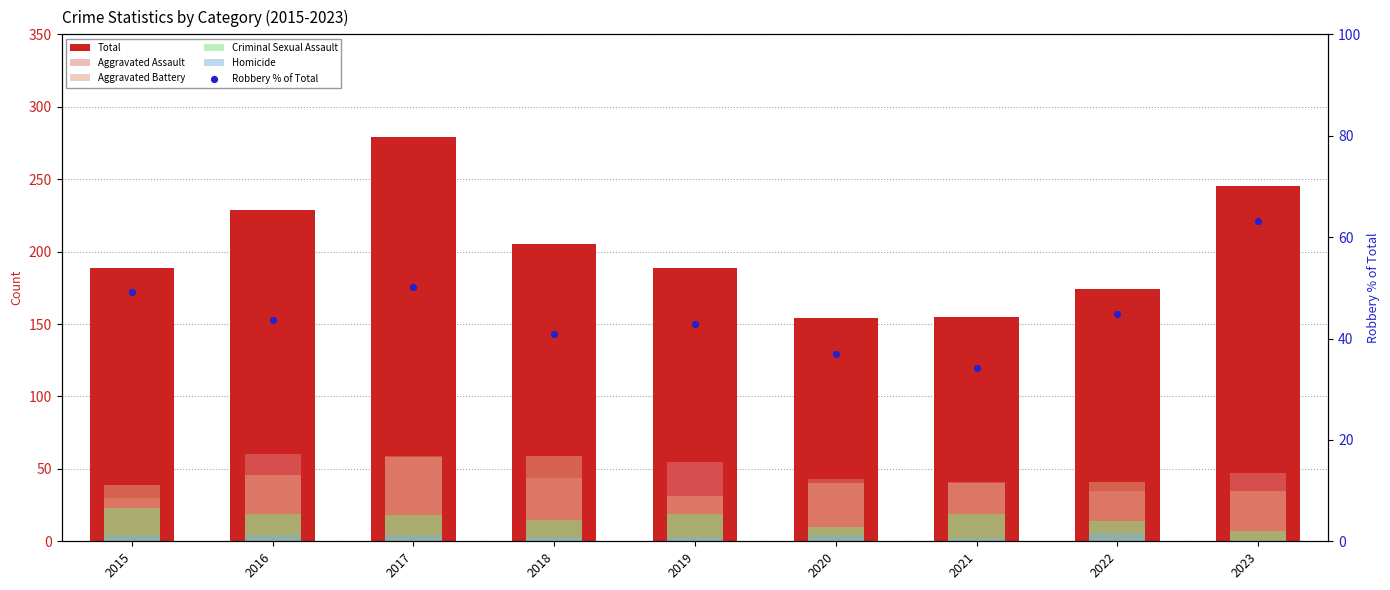

At how many categories does at least one series exceed 33?

9